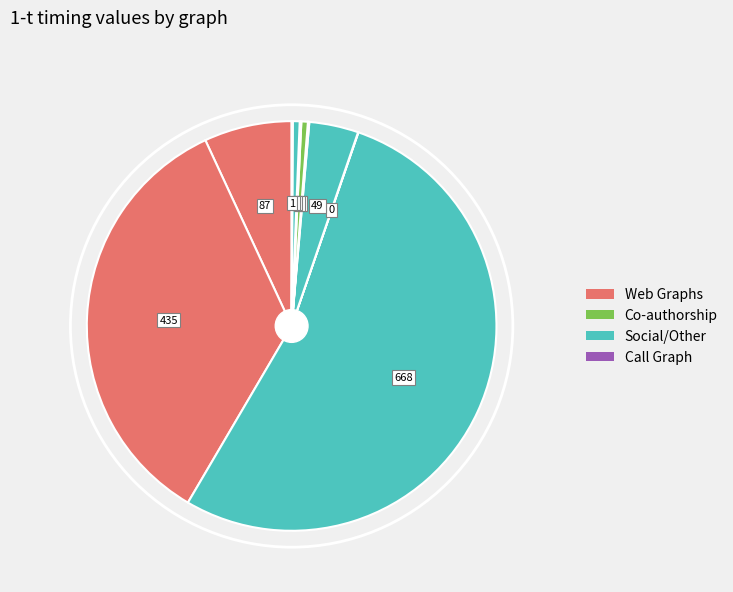

To the nearest percent, what is the difference between the largest and smallest slice percentages?

53%